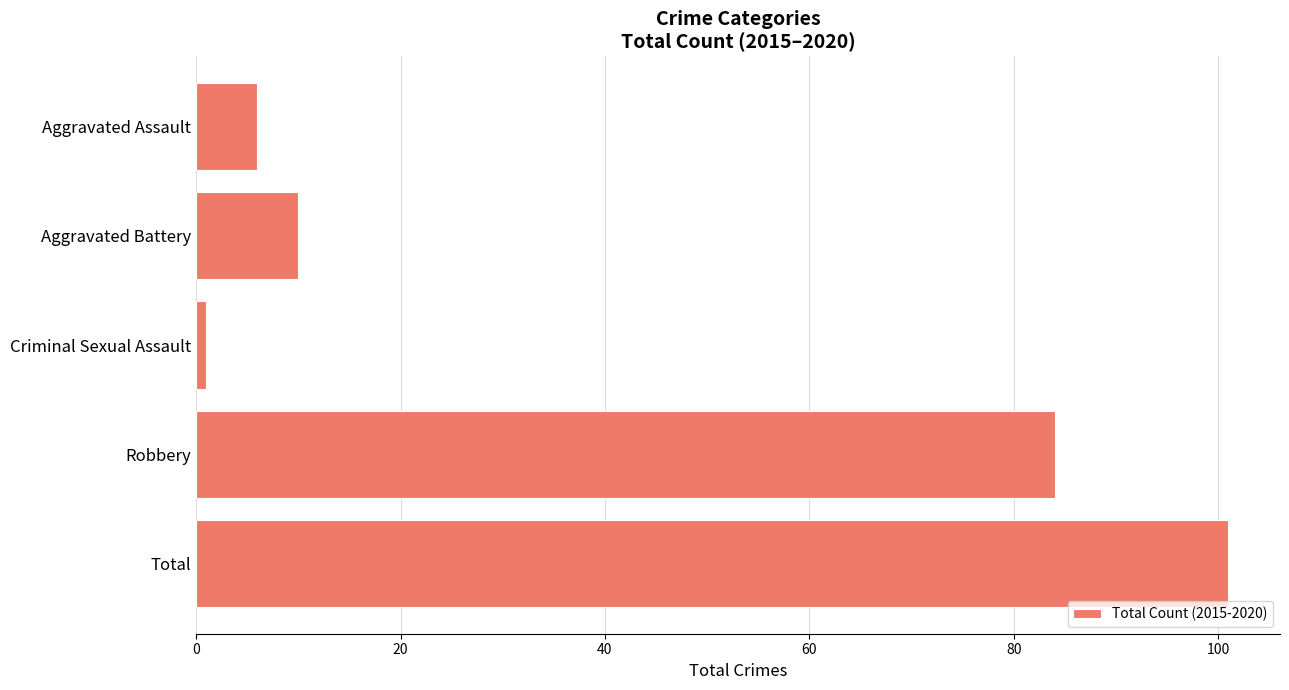

Rank the categories by value from lowest to highest.

Criminal Sexual Assault, Aggravated Assault, Aggravated Battery, Robbery, Total